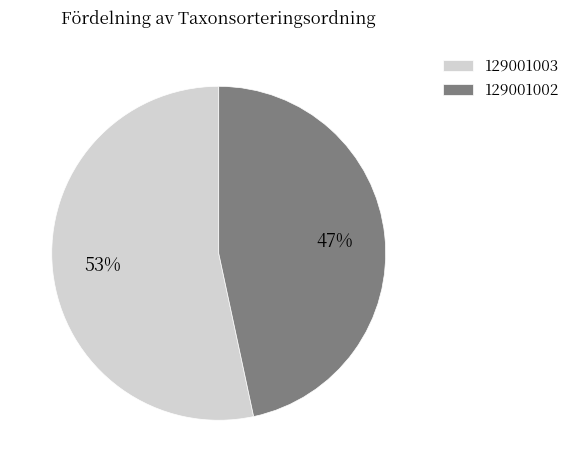

What percentage is the 129001003 slice, to the nearest percent?

53%